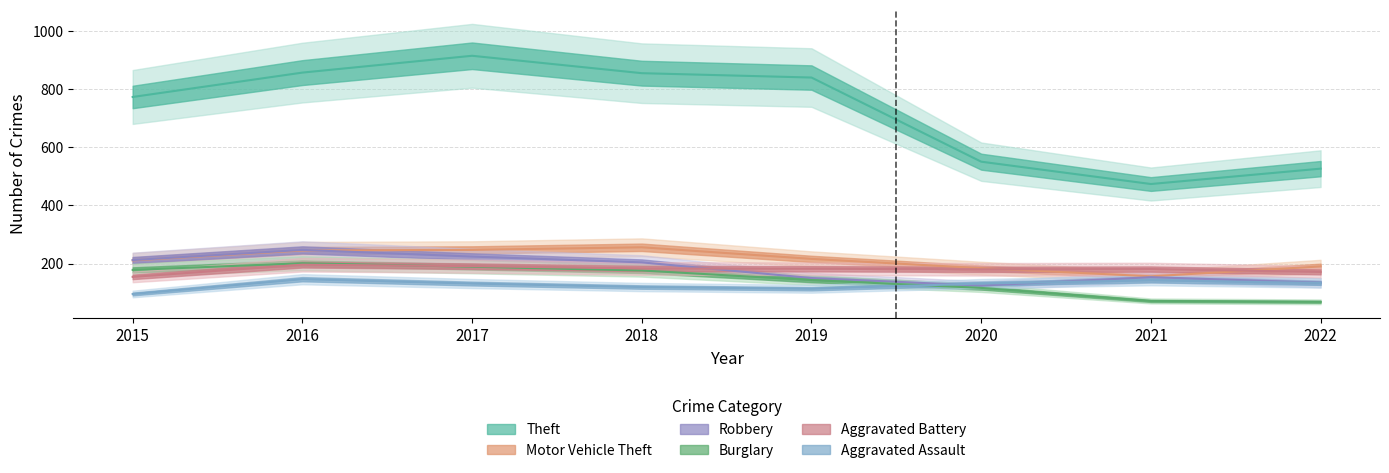

List the labels in order of Aggravated Assault value, largest first.

2016, 2021, 2022, 2017, 2020, 2018, 2019, 2015